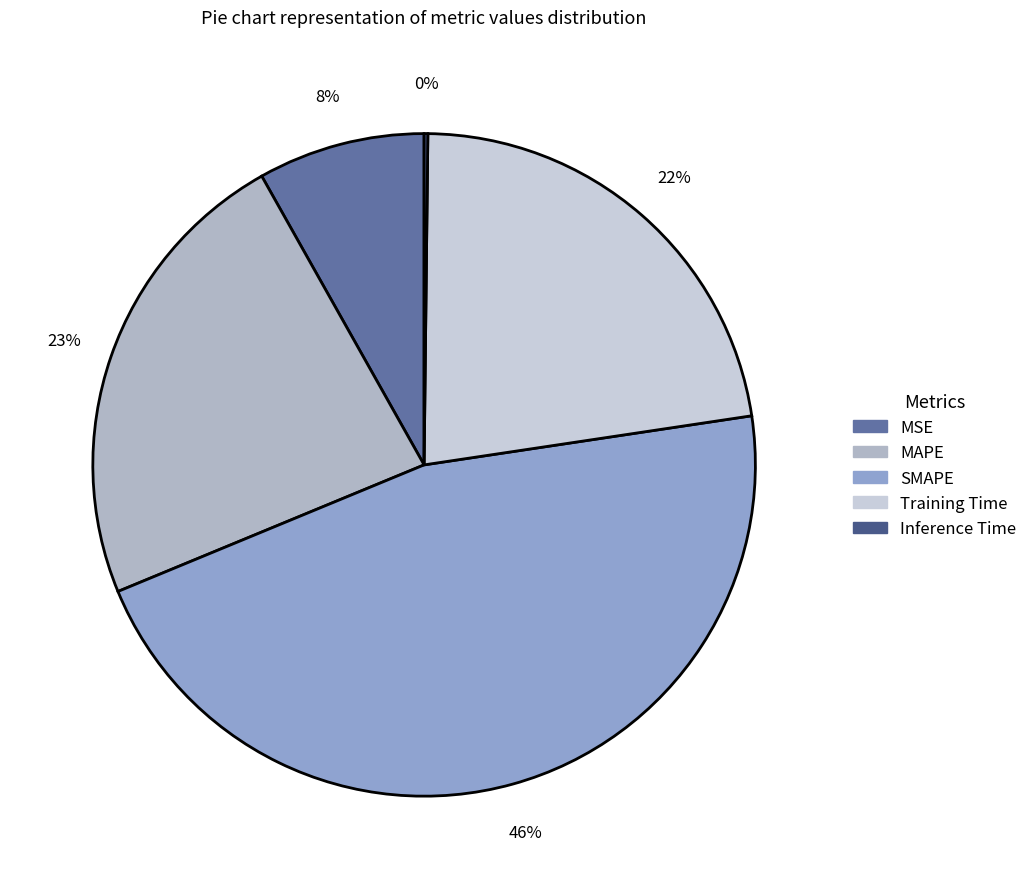

What is the largest slice in the pie chart?

SMAPE